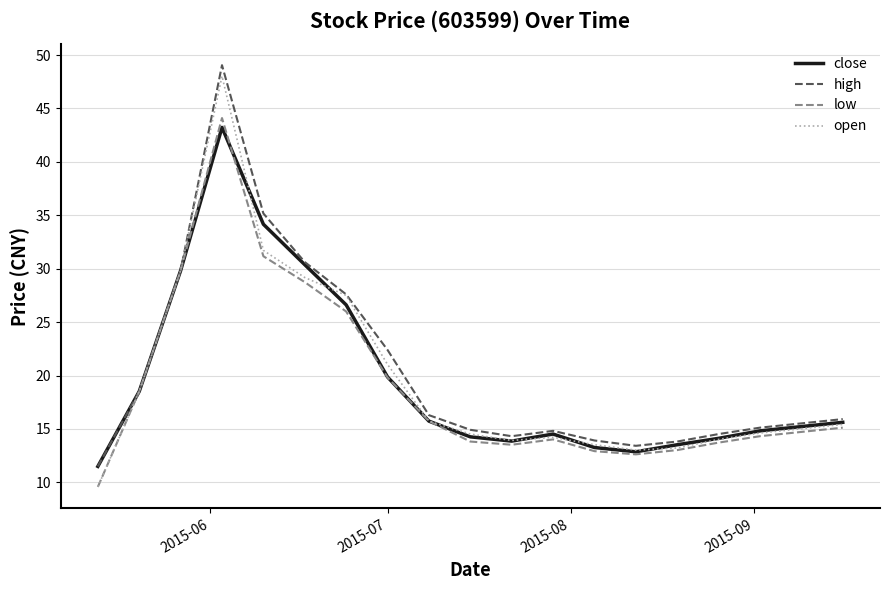

How many lines are shown in the chart?

4